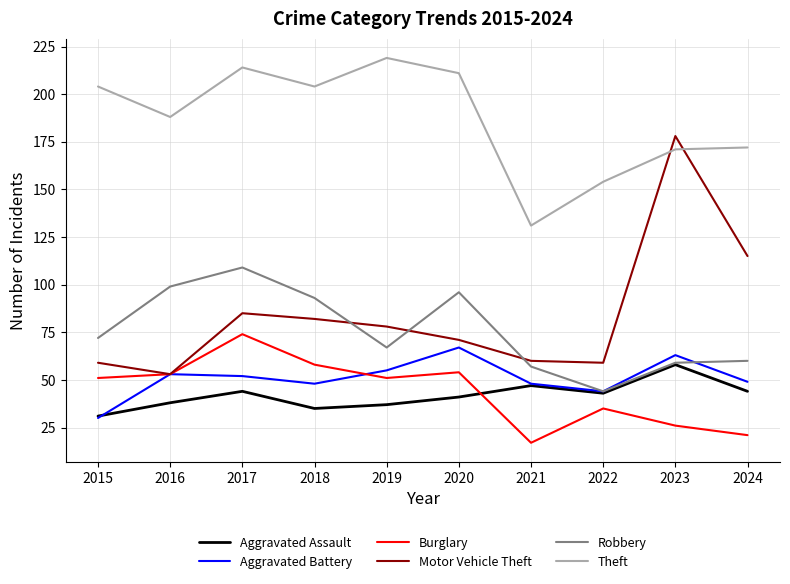

Is the value of Aggravated Assault at 2016 greater than the value of Aggravated Battery at 2021?

No